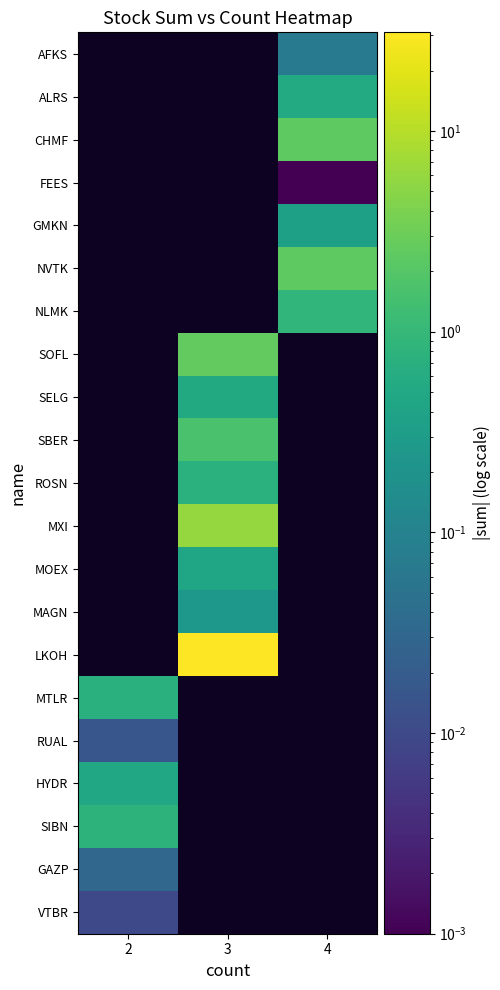

At which category does the chart reach its peak across all series?

3